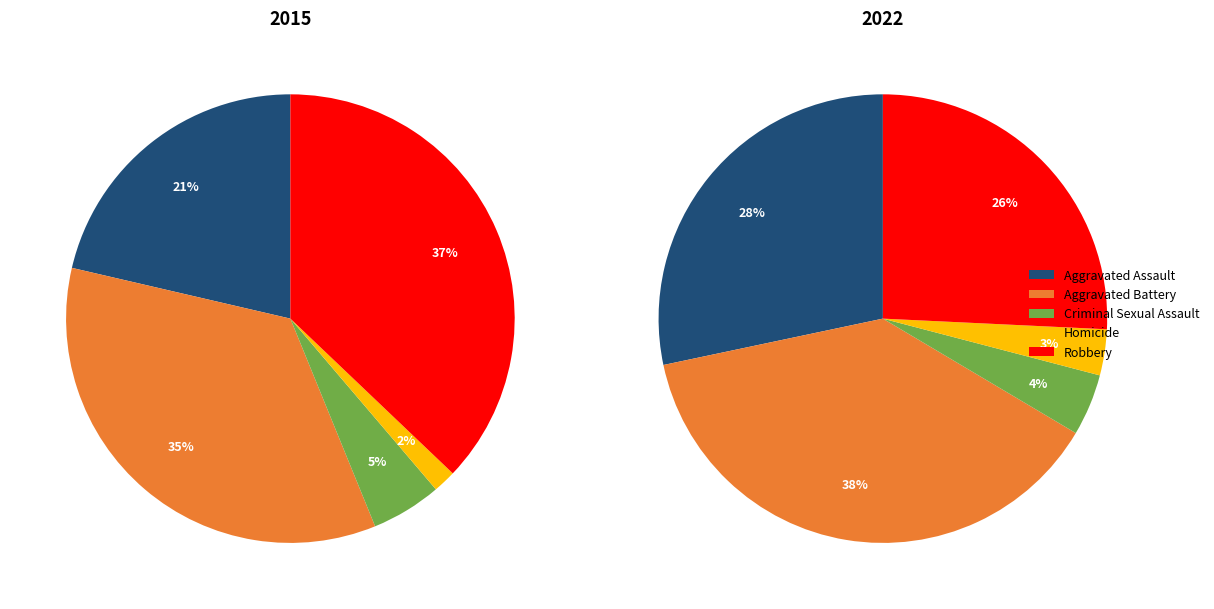

How many segments does this pie chart have?

5